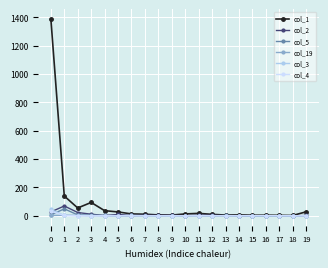

Which series has the largest total across all categories?

col_1